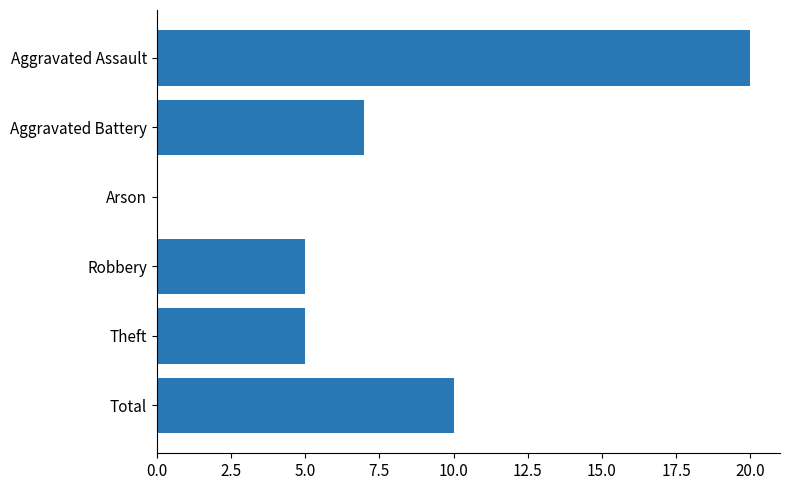

Count the values in the range 5 to 10.

4